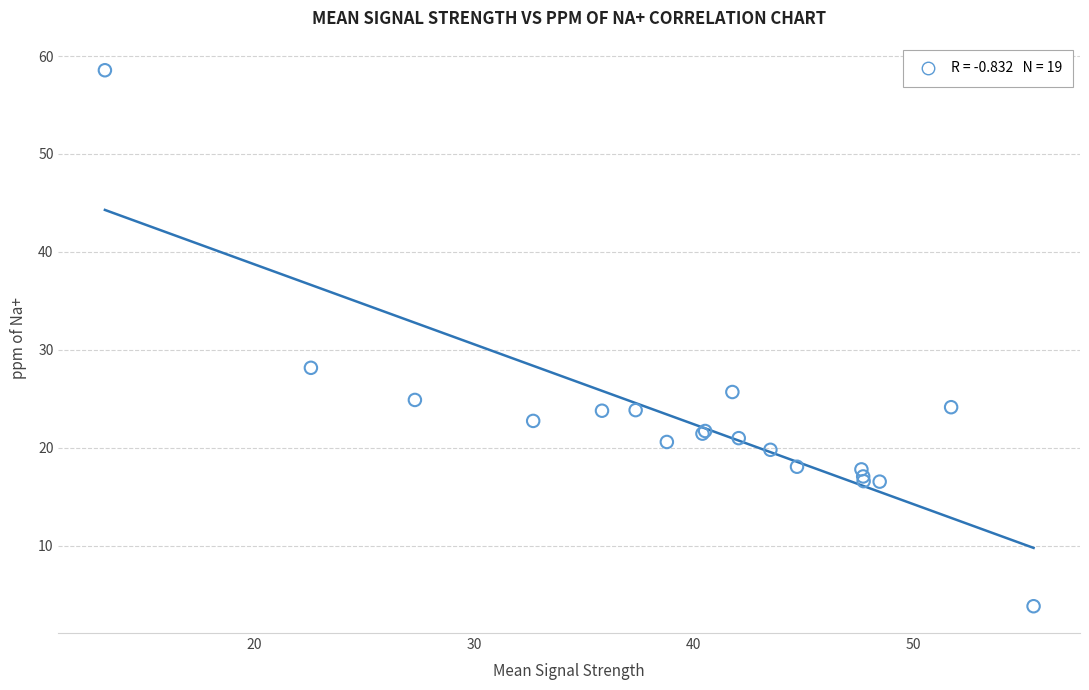

What Y value in the scatter plot is closest to 31?

28.2